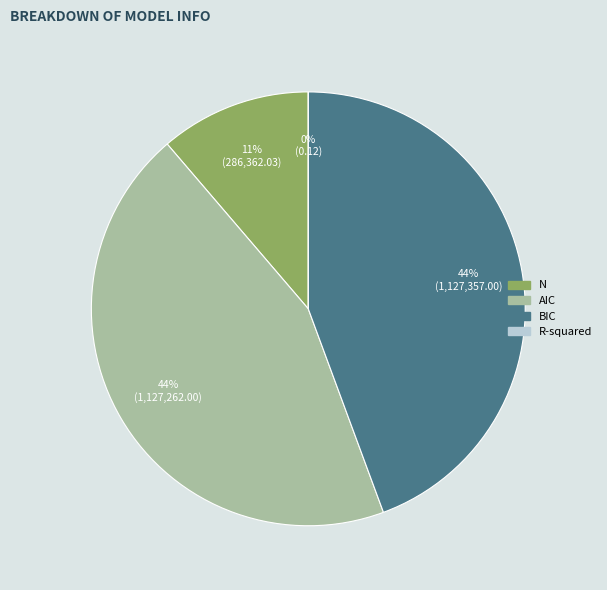

True or false: AIC accounts for 44% of the total.

True